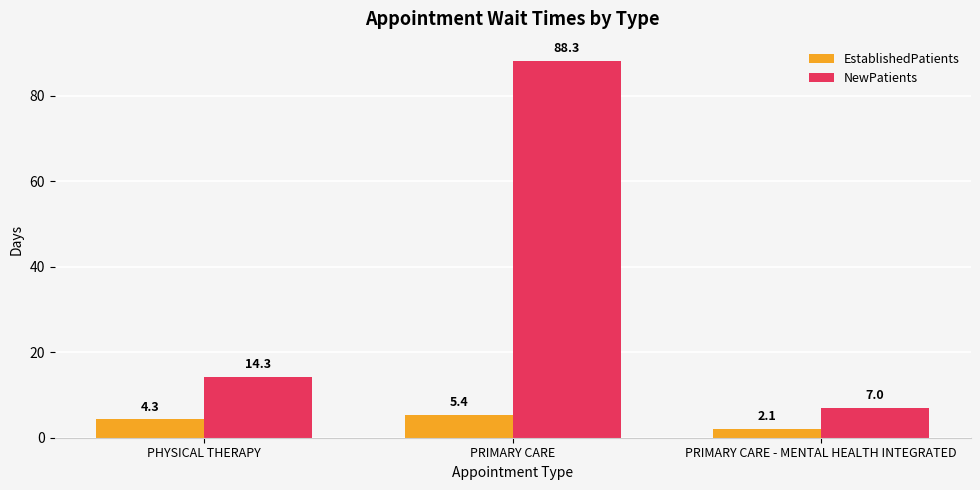

What is the value of the NewPatients bar at the 1st from the left?

14.3